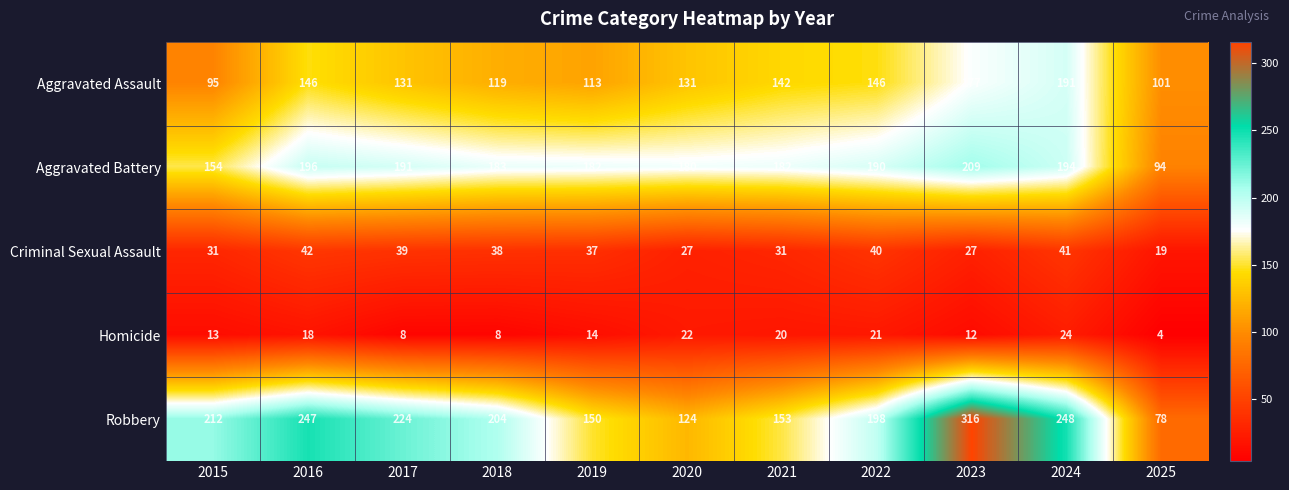

What is the difference between the highest and lowest values at 2016?

229